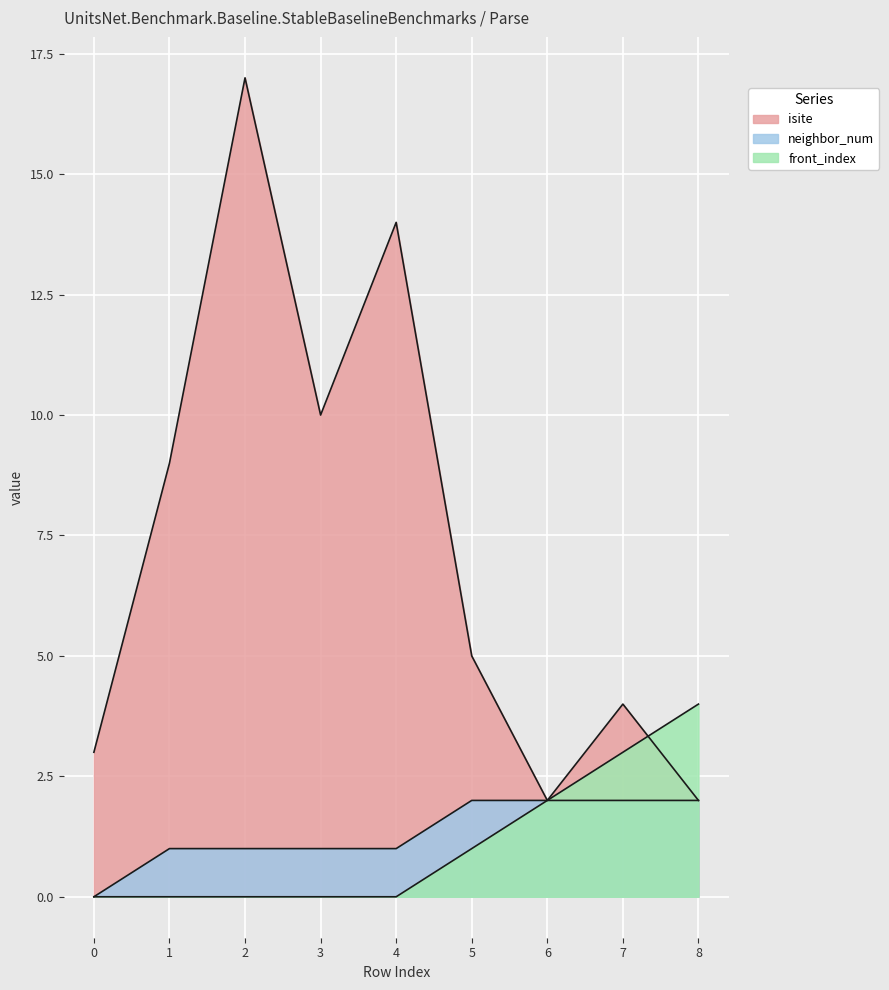

How many distinct data groups are displayed?

3